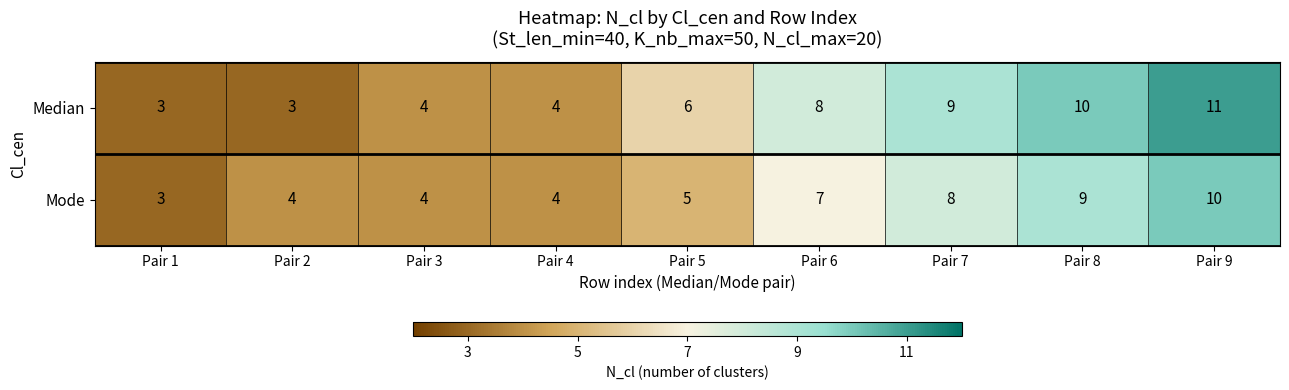

The Mode series shows 4 at Pair 3. True or false?

True